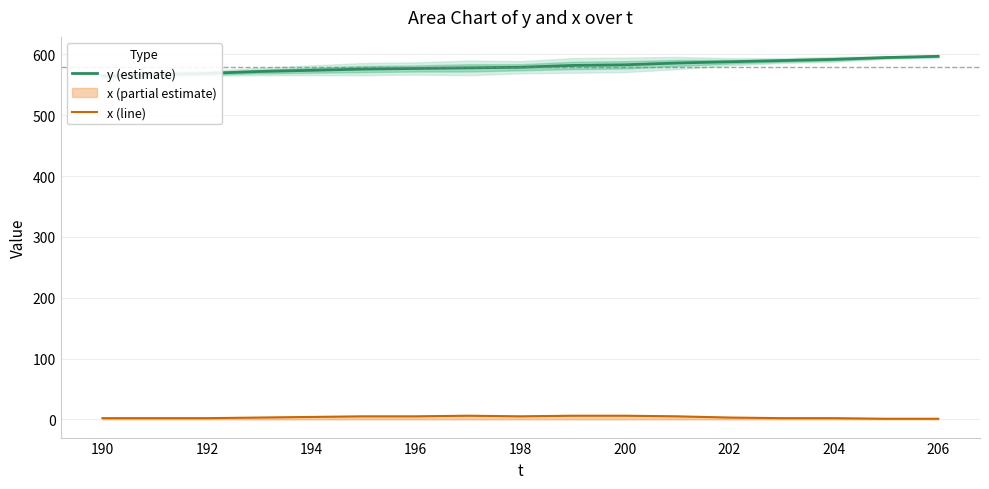

What is the difference between the maximum and minimum values in the y (estimate) series?

32